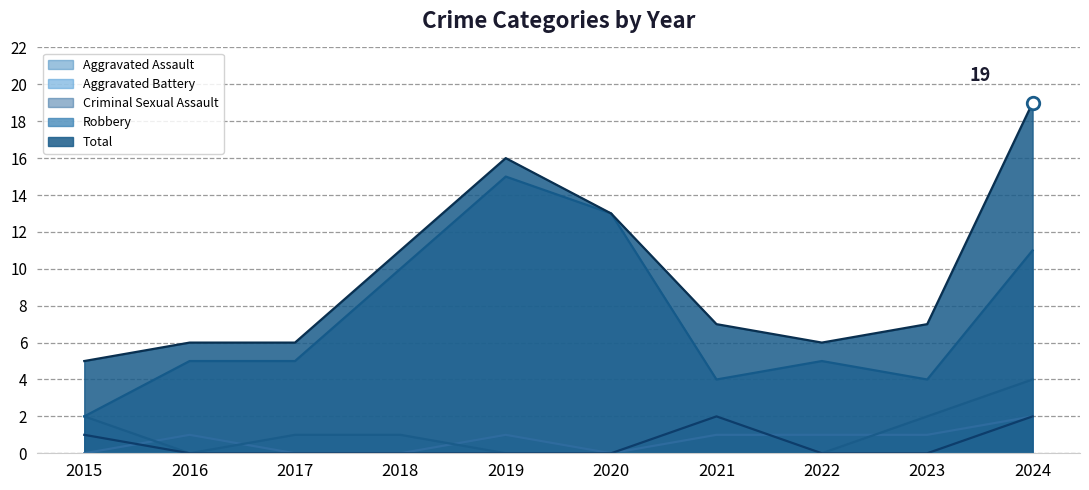

Which has a higher value, 2015 or 2021?

2021